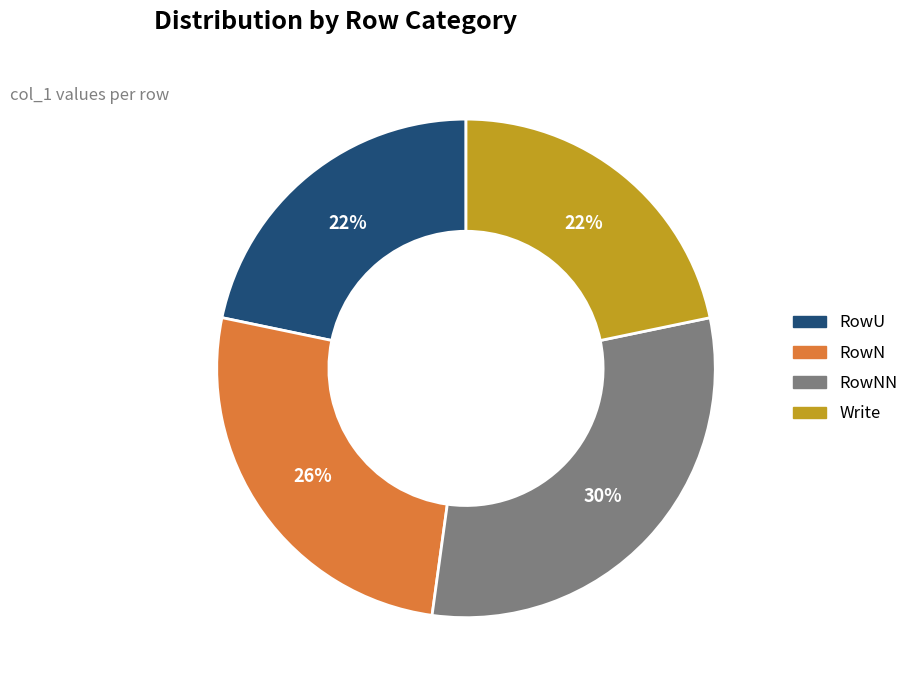

Is there any slice that represents more than half of the pie?

No